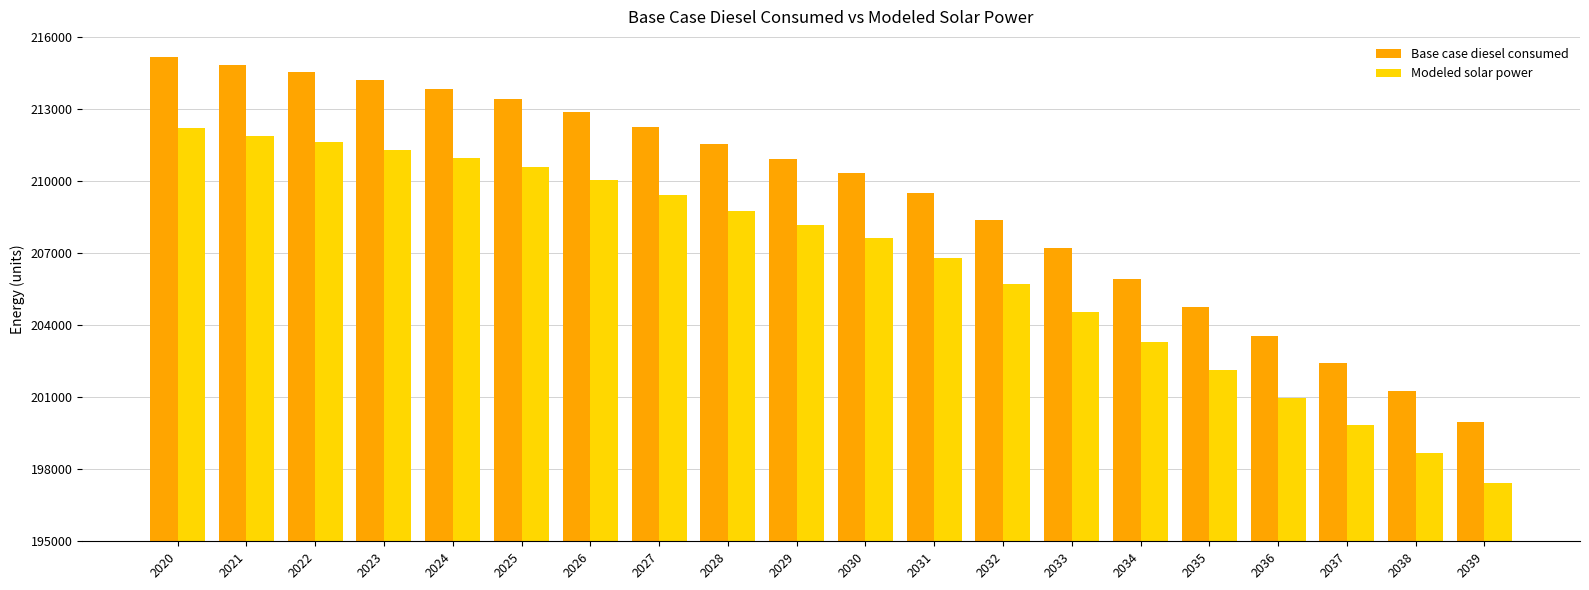

What is the highest value of the Base case diesel consumed series?

215181.4